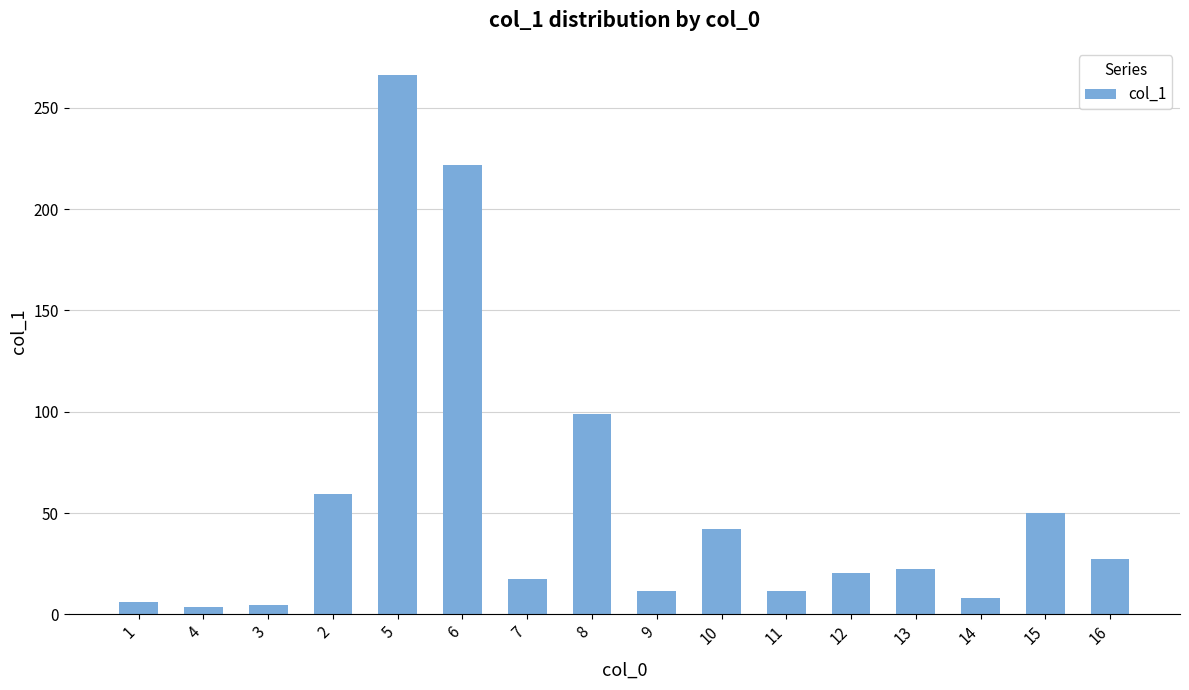

What position from the left is 10?

10